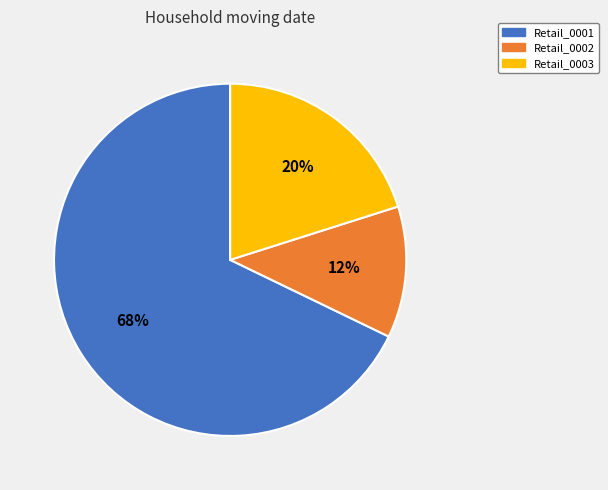

To the nearest percent, what portion does Retail_0003 represent?

20%